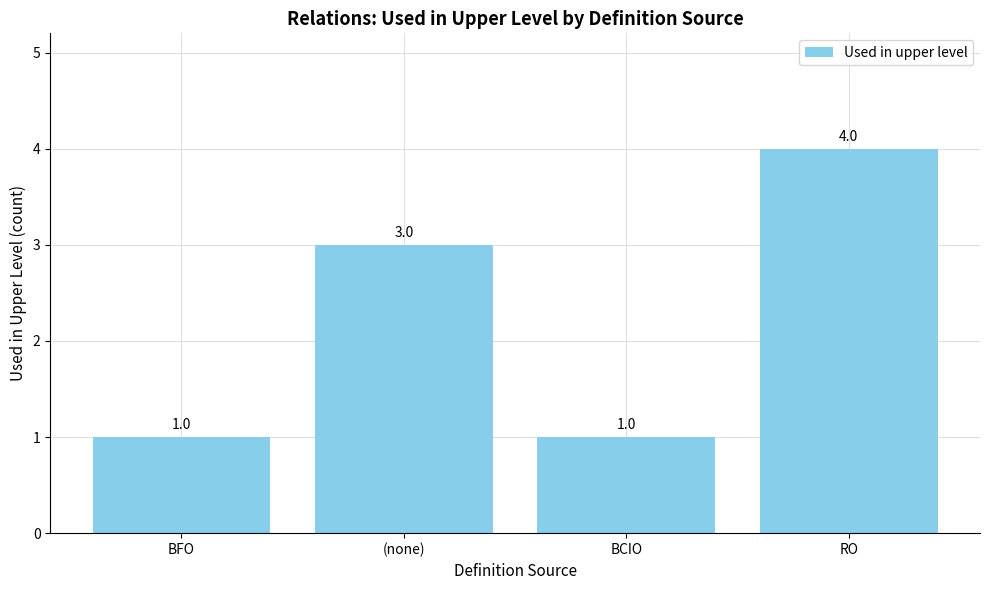

What is the approximate value at BCIO?

1